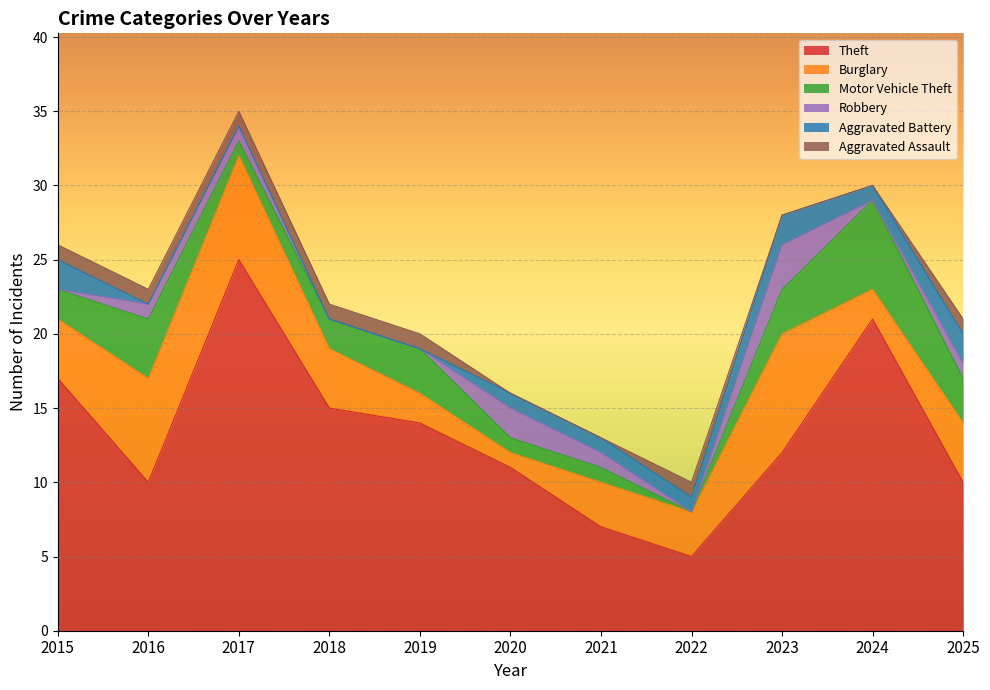

Which series changed the most between 2019 and 2024?

Theft